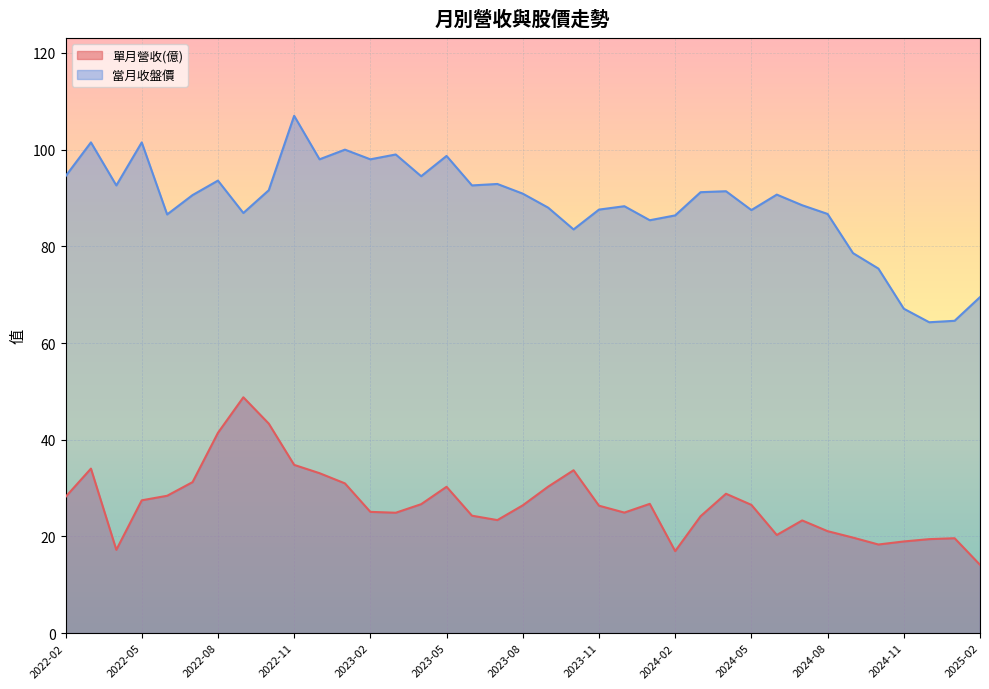

The value of 單月營收(億) at 2024-03 is 11.1. True or false?

False